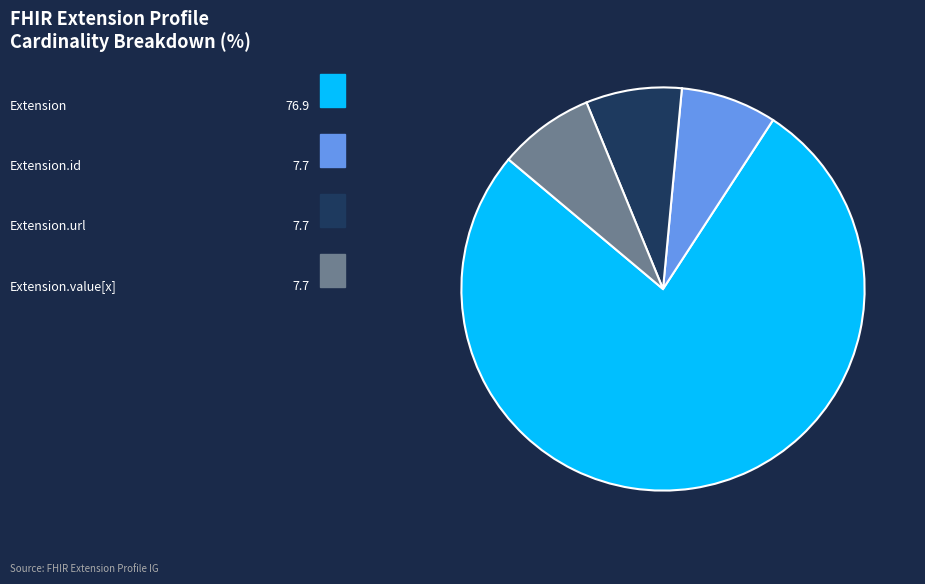

Is there a majority slice in this chart?

Yes